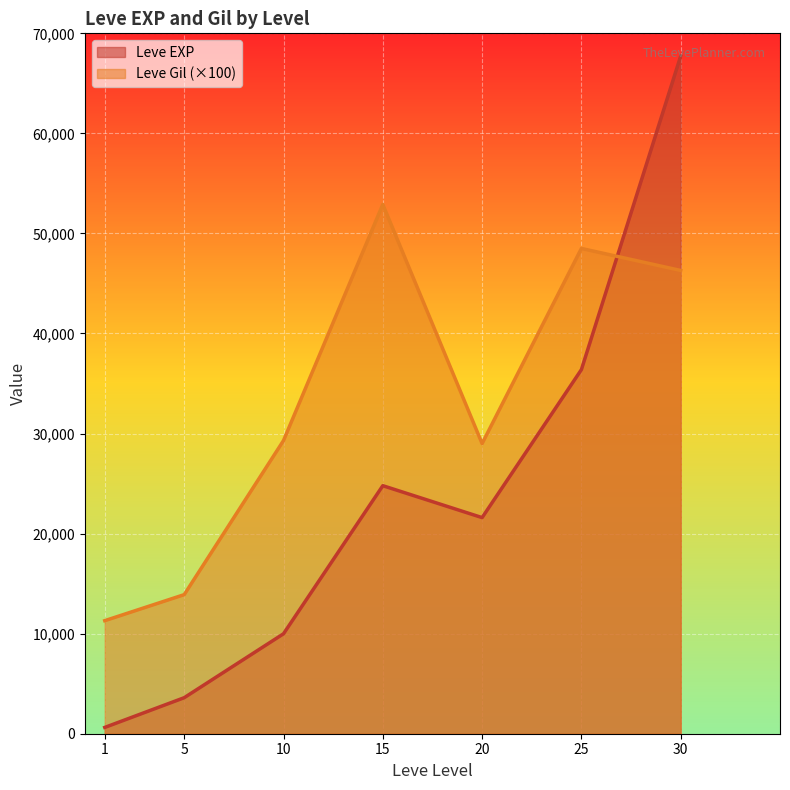

Is the value of Leve Gil at 1 greater than the value of Leve EXP at 15?

No